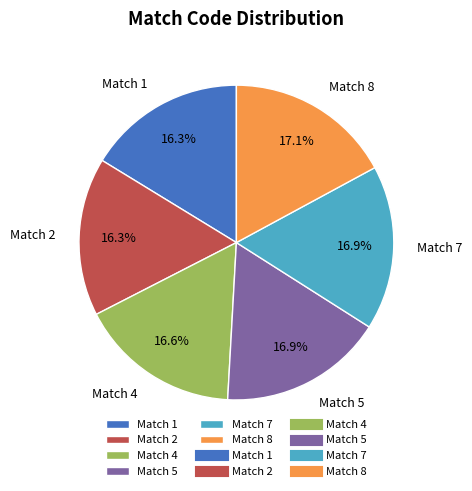

To the nearest percent, what portion does Match 1 represent?

16%